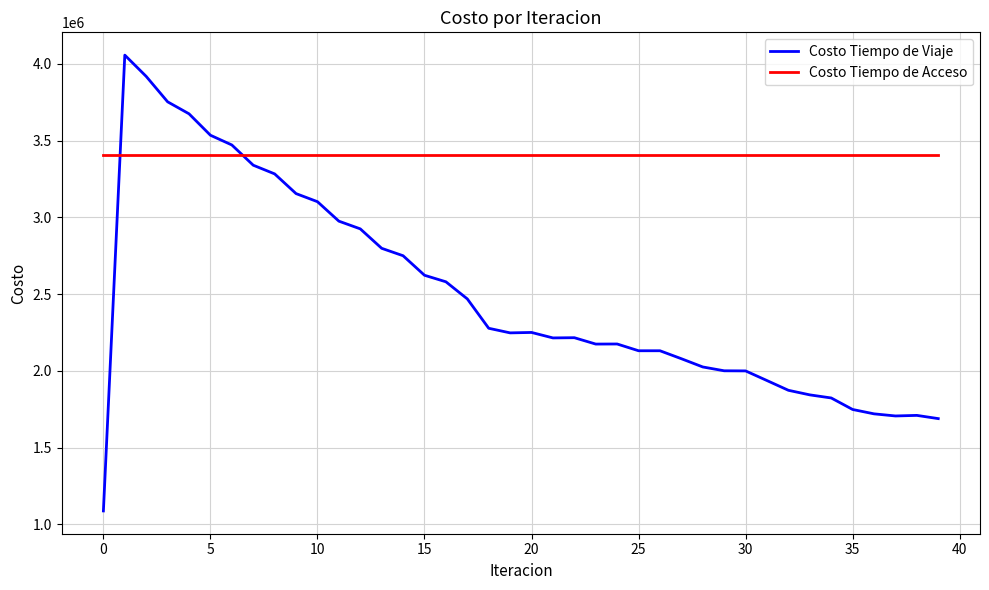

What is the sum of all Costo Tiempo de Acceso values?

136217154.5